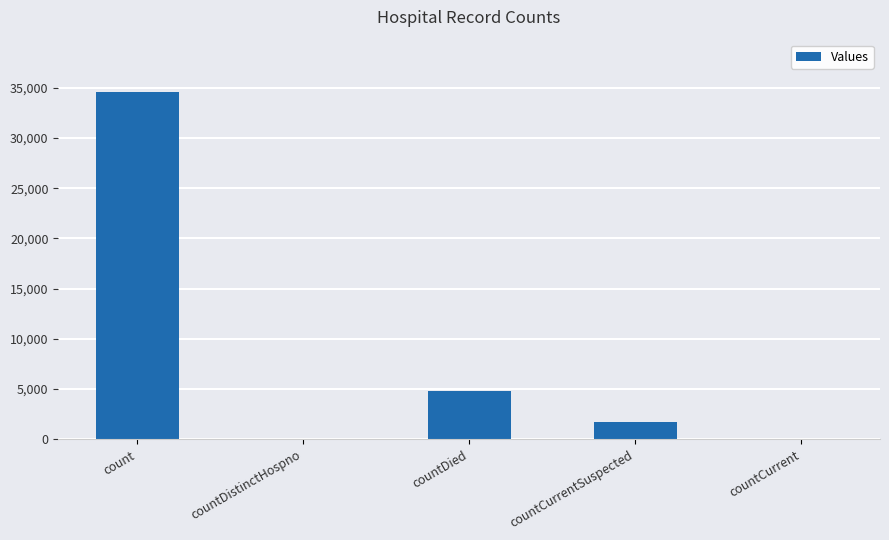

At which label is the value closest to 17294?

countDied